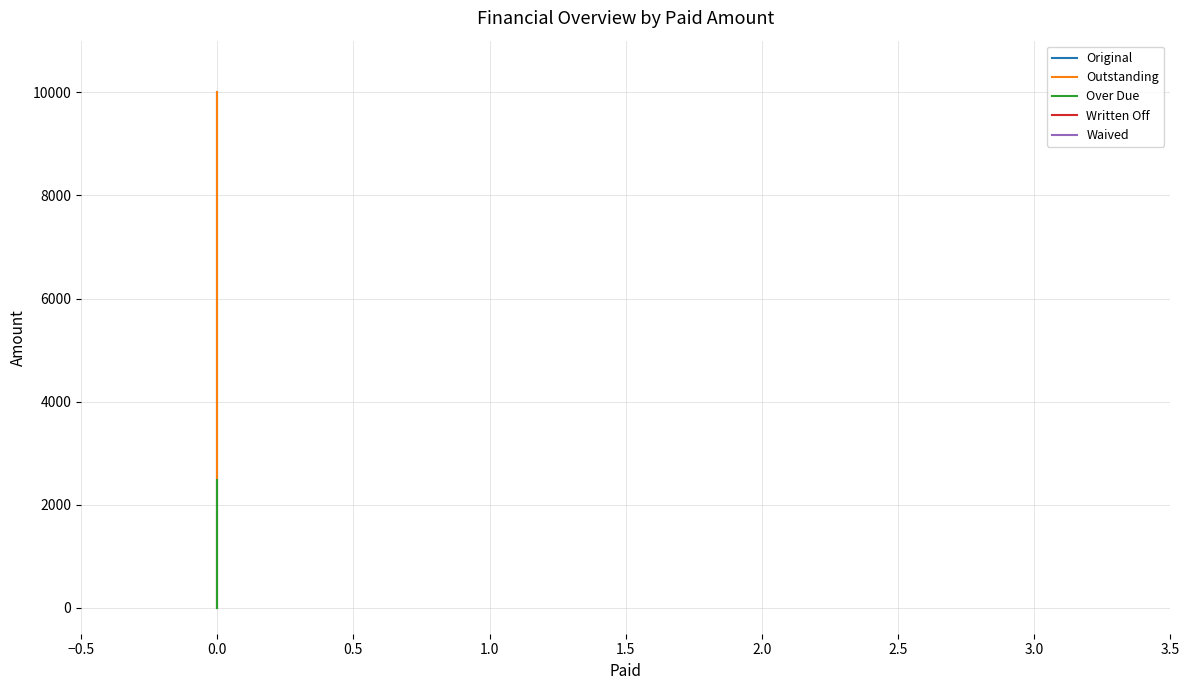

Reading left to right, list all the values displayed in this chart.

Original: 10000.0	150.6	0.0	0.0
Outstanding: 10000.0	150.6	0.0	0.0
Over Due: 2474.1	63.5	0.0	0.0
Written Off: 0.0	0.0	0.0	0.0
Waived: 0.0	0.0	0.0	0.0